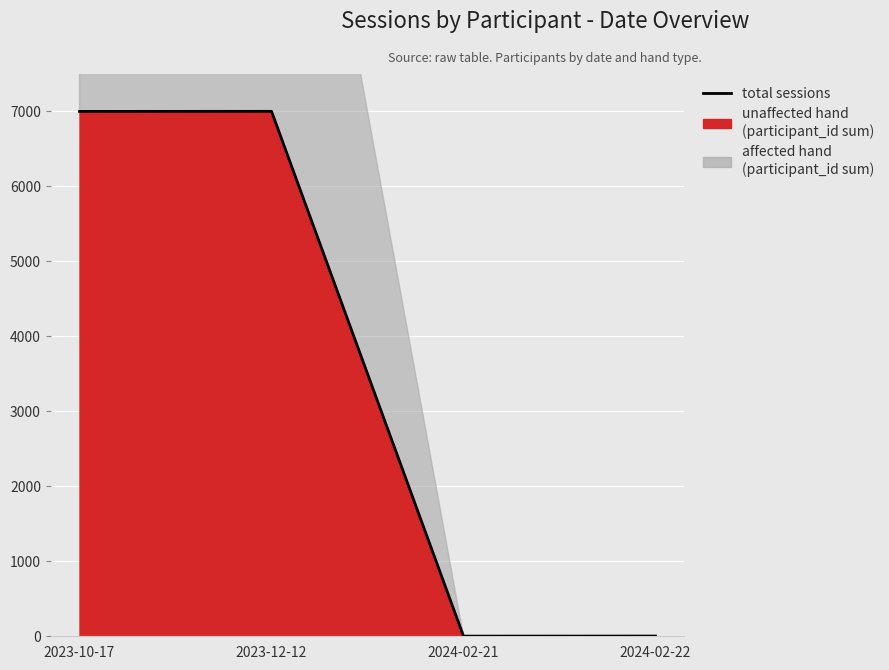

How many lines are shown in the chart?

1